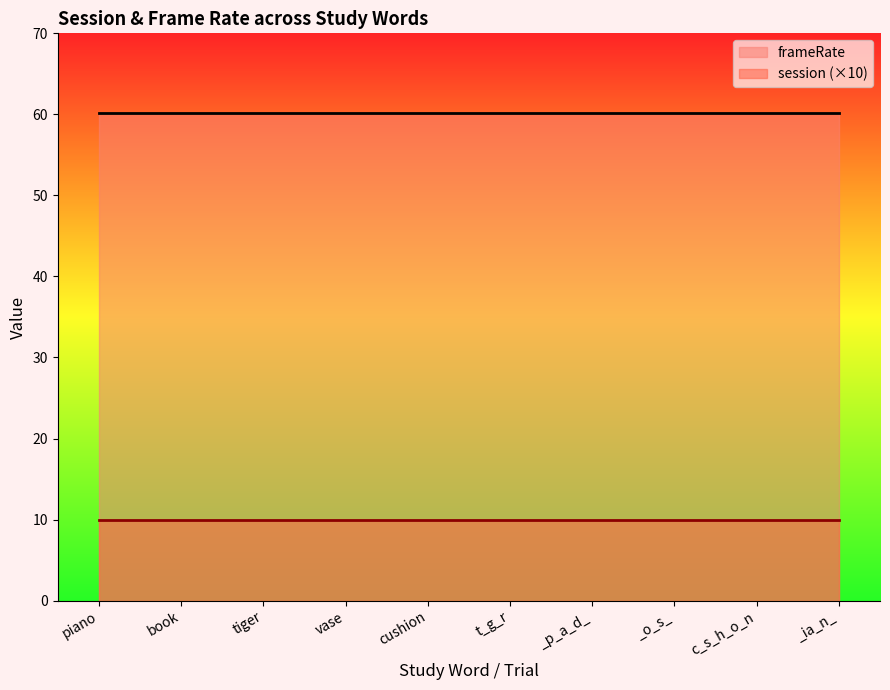

What is the label of the 3rd point from the left?

tiger